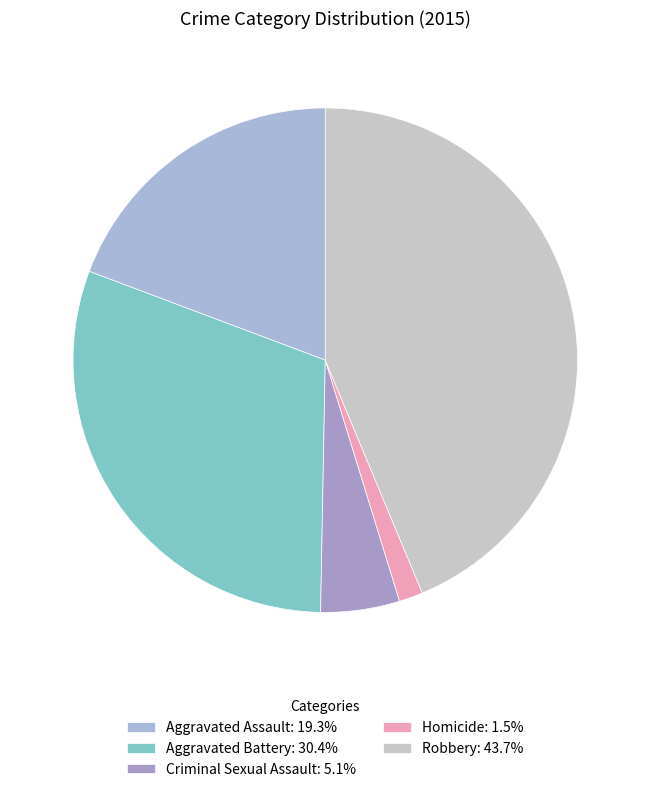

Rank the categories by value from lowest to highest.

Homicide, Criminal Sexual Assault, Aggravated Assault, Aggravated Battery, Robbery